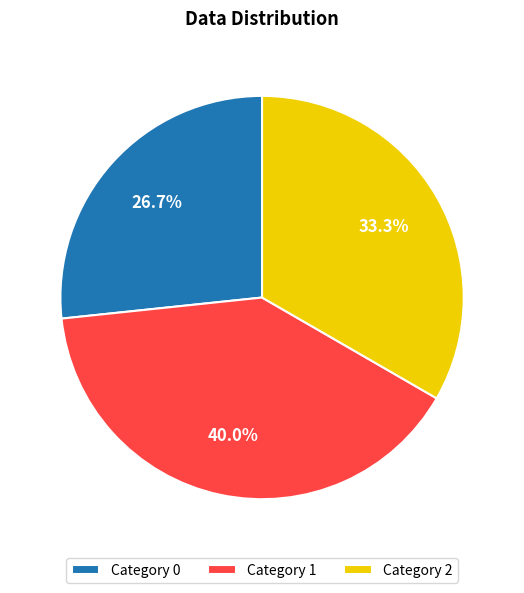

Between Category 0 and Category 2, which is larger?

Category 2